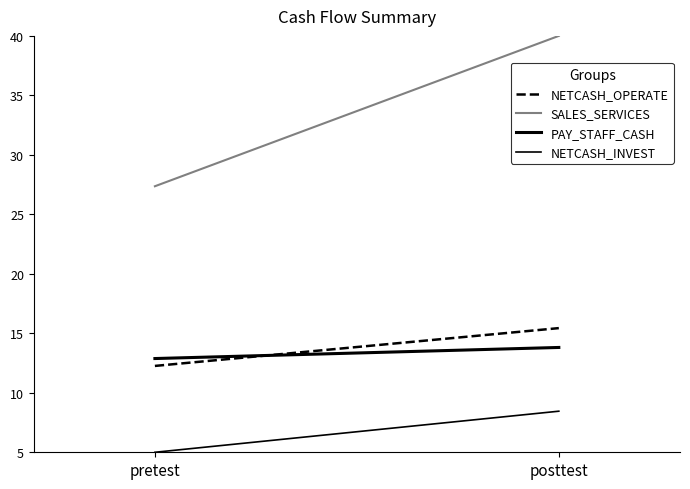

What is the sum of all PAY_STAFF_CASH values?

26.7